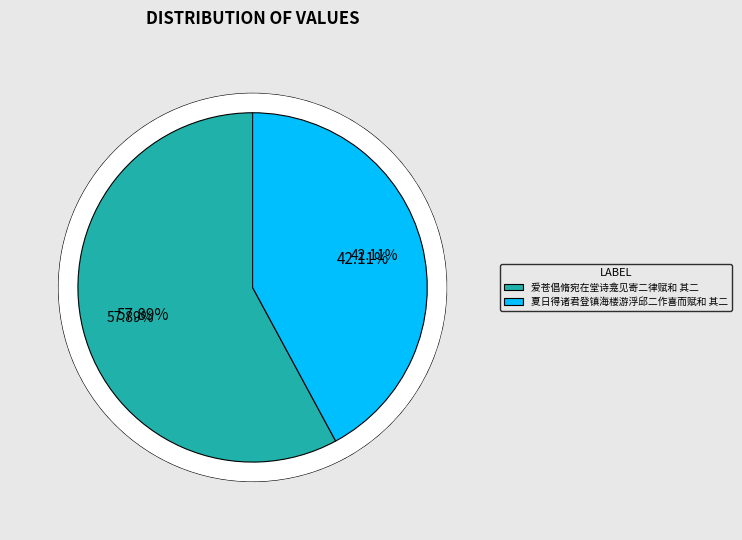

To the nearest percent, what is the difference between the largest and smallest slice percentages?

16%